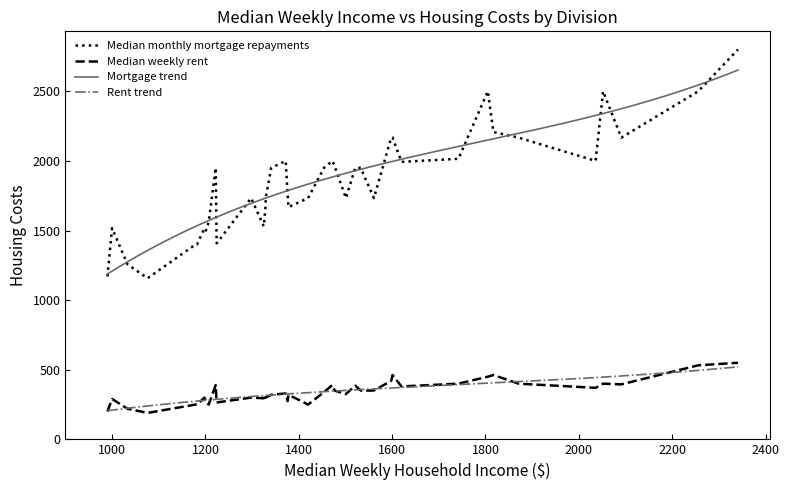

True or false: Median weekly rent and Median monthly mortgage repayments intersect in this chart.

False